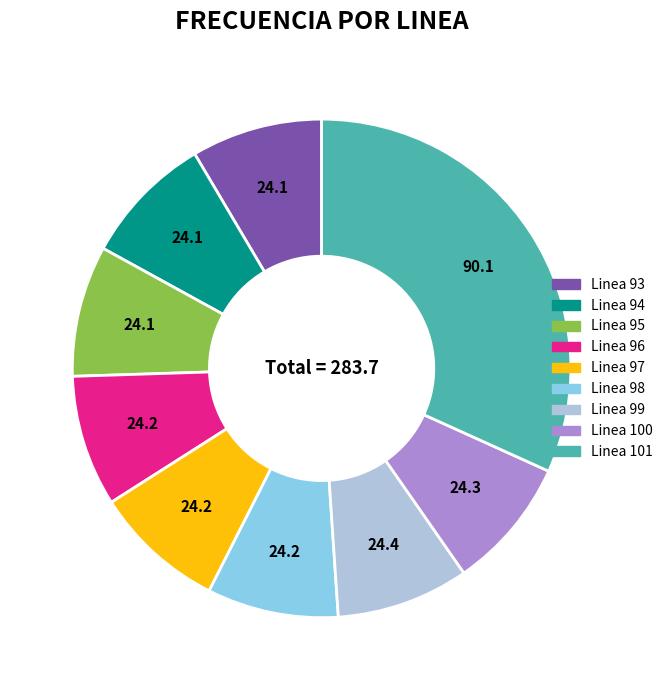

How many segments does this pie chart have?

9